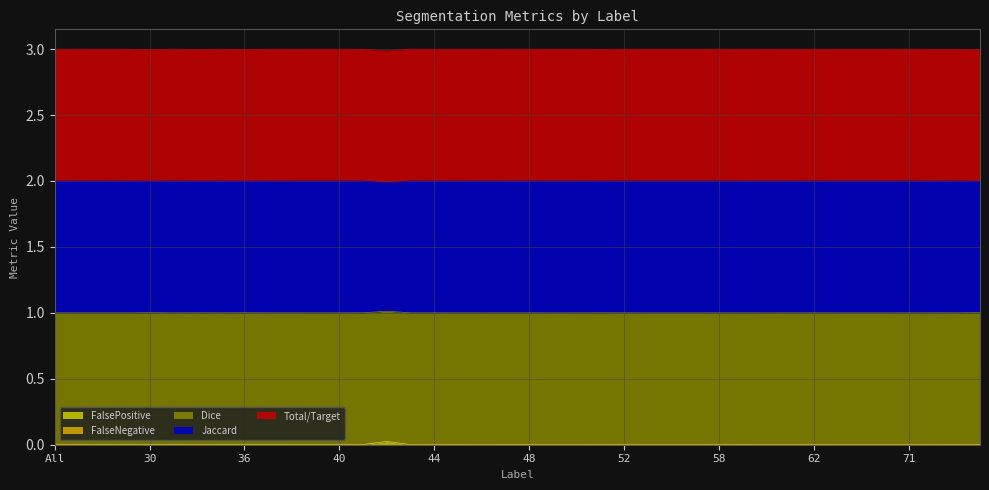

At which category is the sum across all series the highest?

42